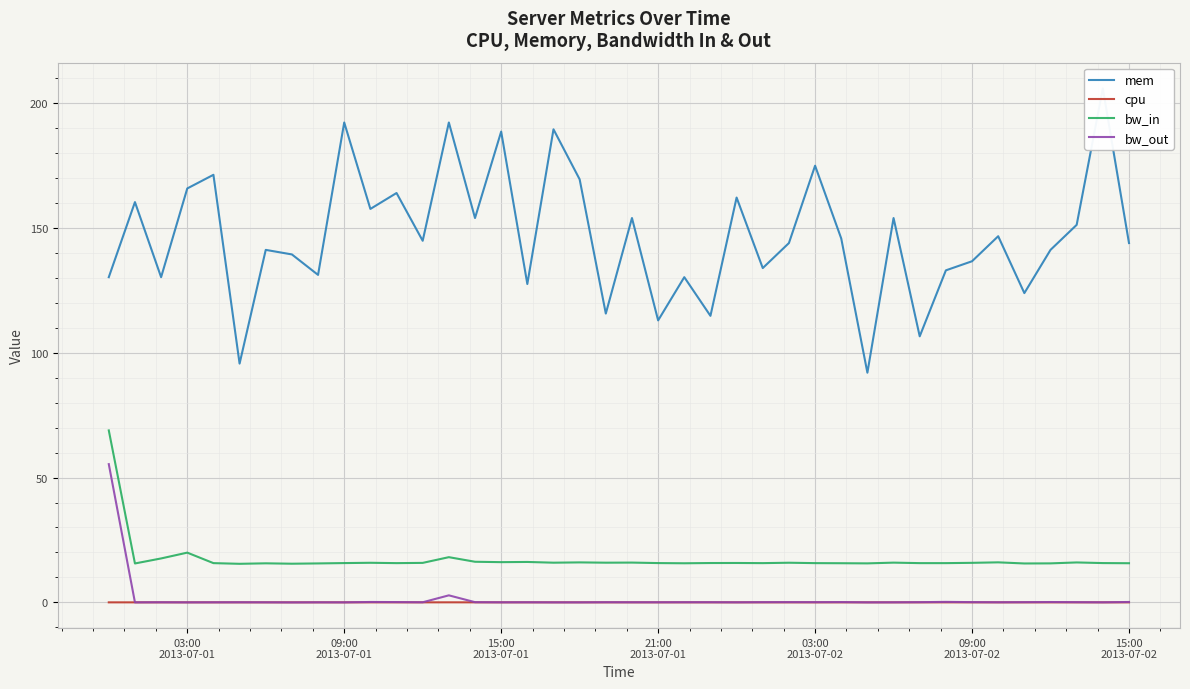

What is the highest value of the bw_out series?

55.4